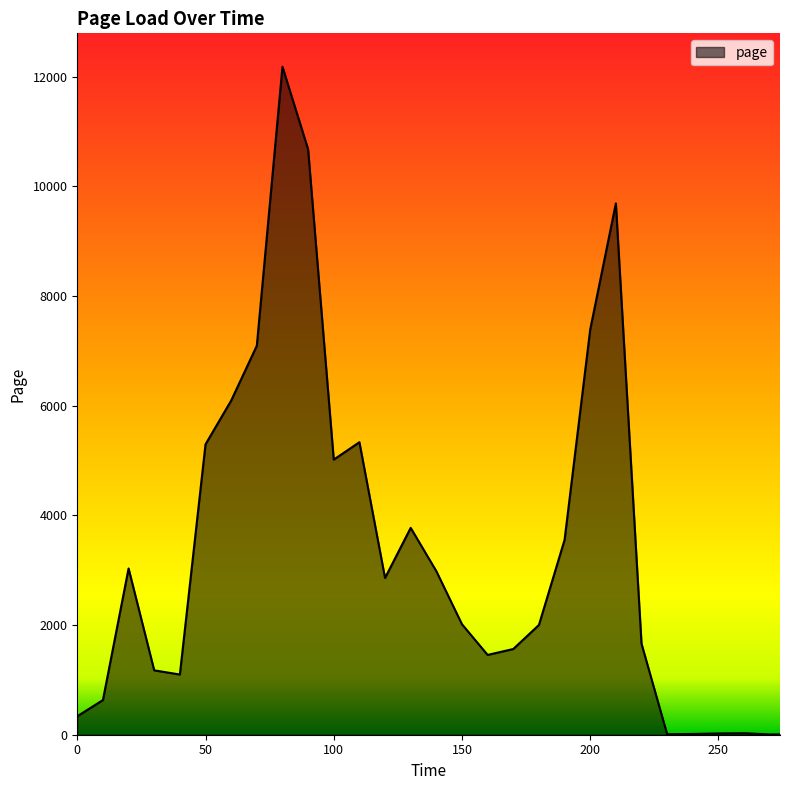

What is the difference between the maximum and minimum values?

12173.9